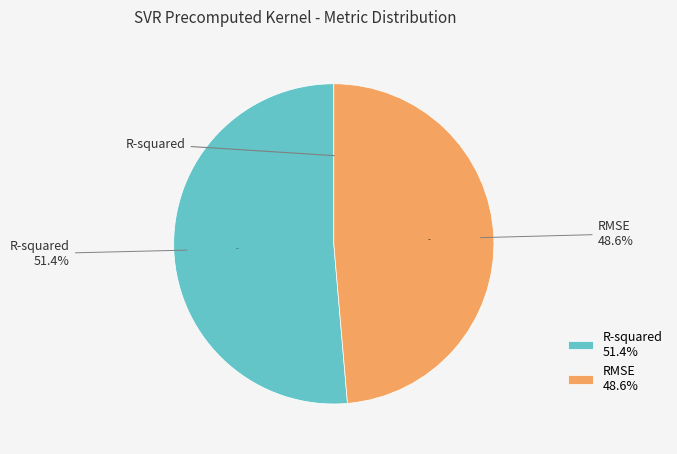

Count the number of slices in the pie.

2